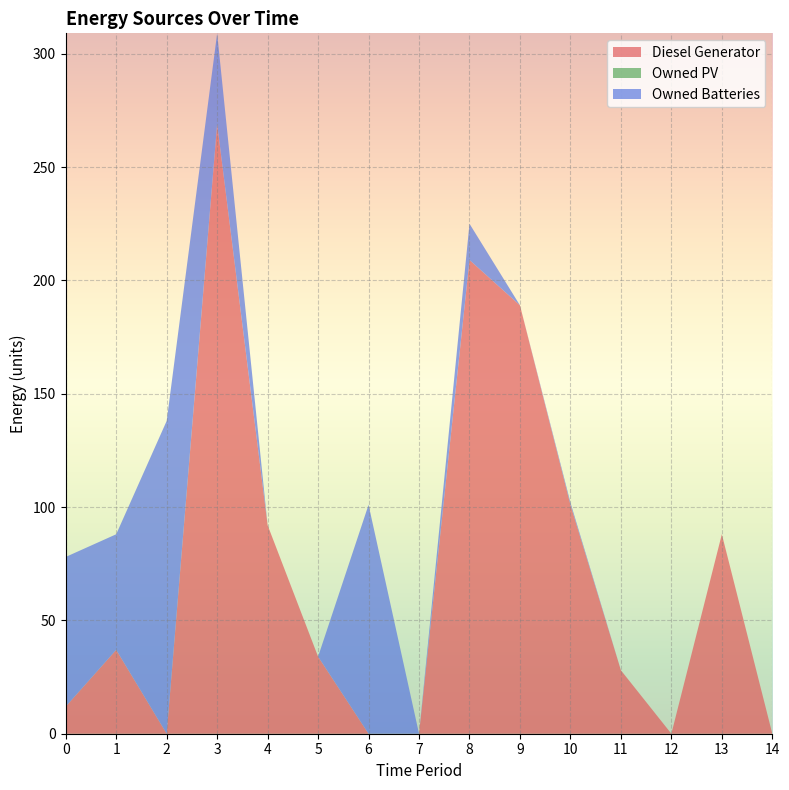

Reading left to right, what are all the values shown in this chart?

Diesel Generator: 0=12	1=37	2=0	3=269	4=92	5=34	6=0	7=0	8=209	9=189	10=101	11=28	12=0	13=88	14=0
Owned PV: 0=0	1=0	2=0	3=0	4=0	5=0	6=0	7=0	8=0	9=0	10=0	11=0	12=0	13=0	14=0
Owned Batteries: 0=66	1=51	2=138	3=40	4=0	5=0	6=101	7=0	8=16	9=0	10=1	11=0	12=0	13=0	14=0